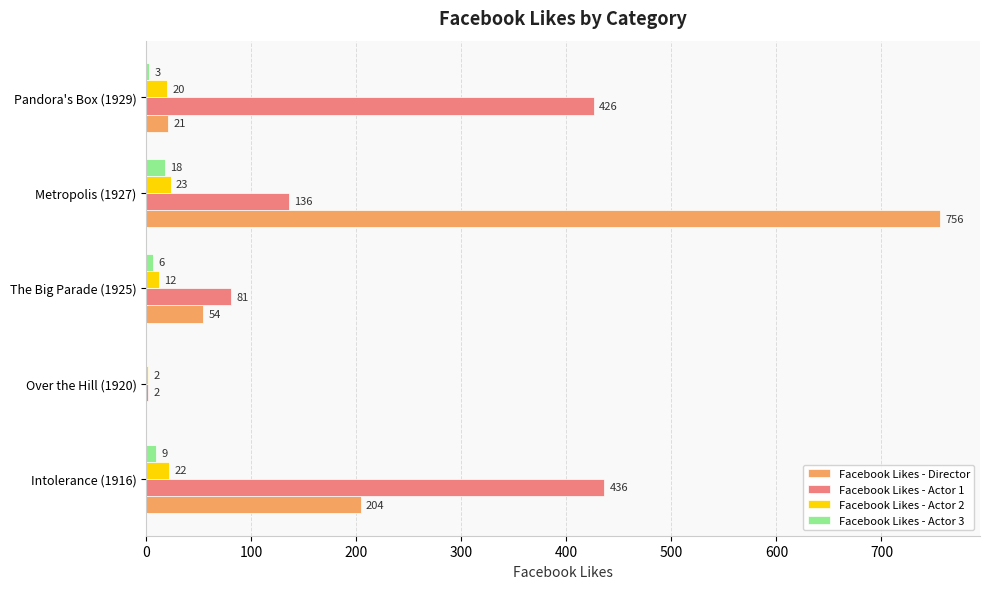

The Facebook Likes - Actor 3 series shows 3 at Pandora's Box (1929). True or false?

True